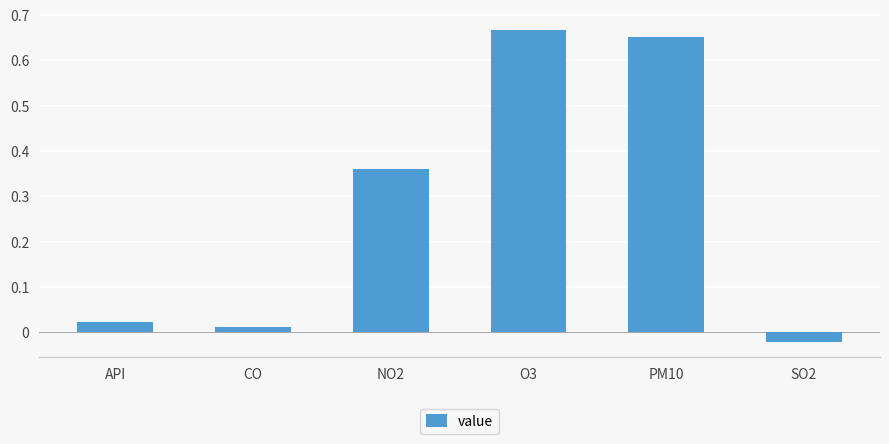

How many values are below zero?

1